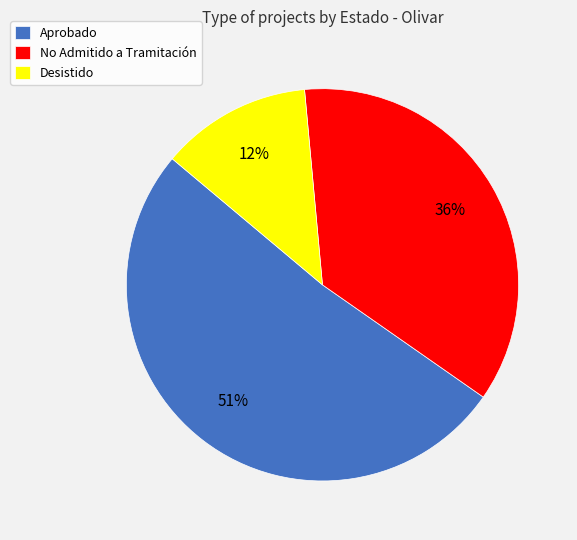

To the nearest percent, what percentage of the pie is No Admitido a Tramitación?

36%